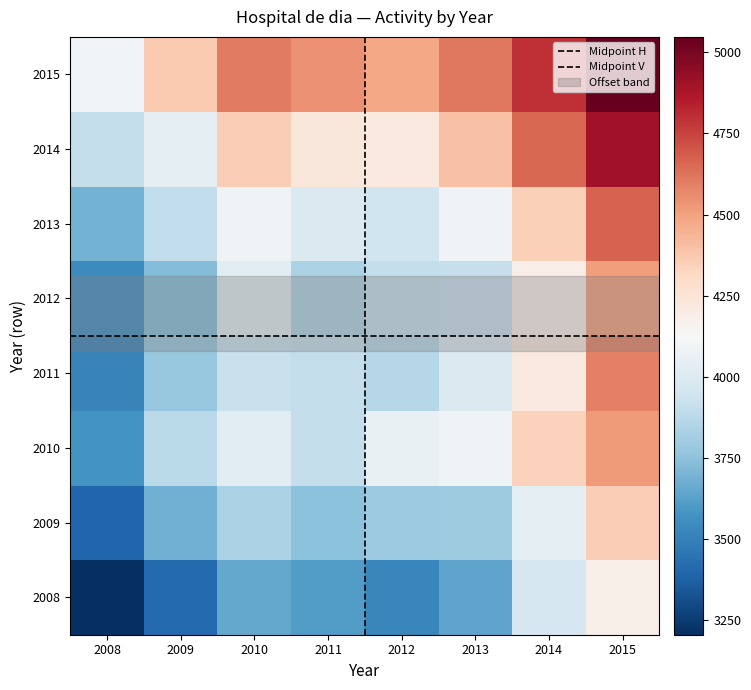

At which category does the chart reach its peak across all series?

2015